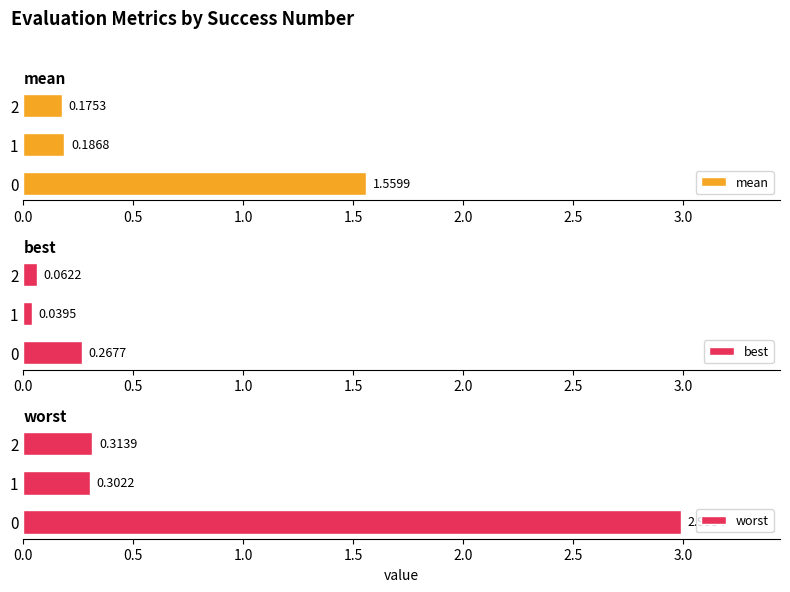

What are all the series names shown in the legend?

mean, best, worst